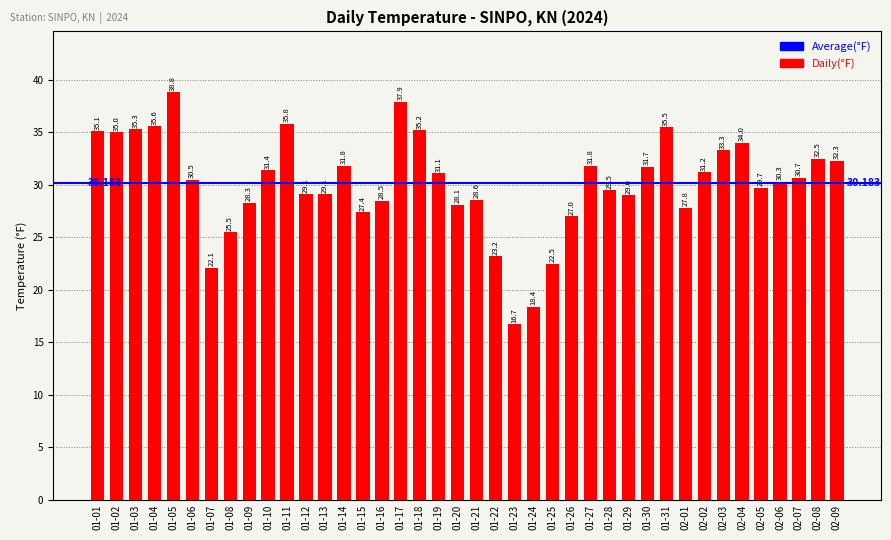

What is the minimum value shown in the chart?

16.7